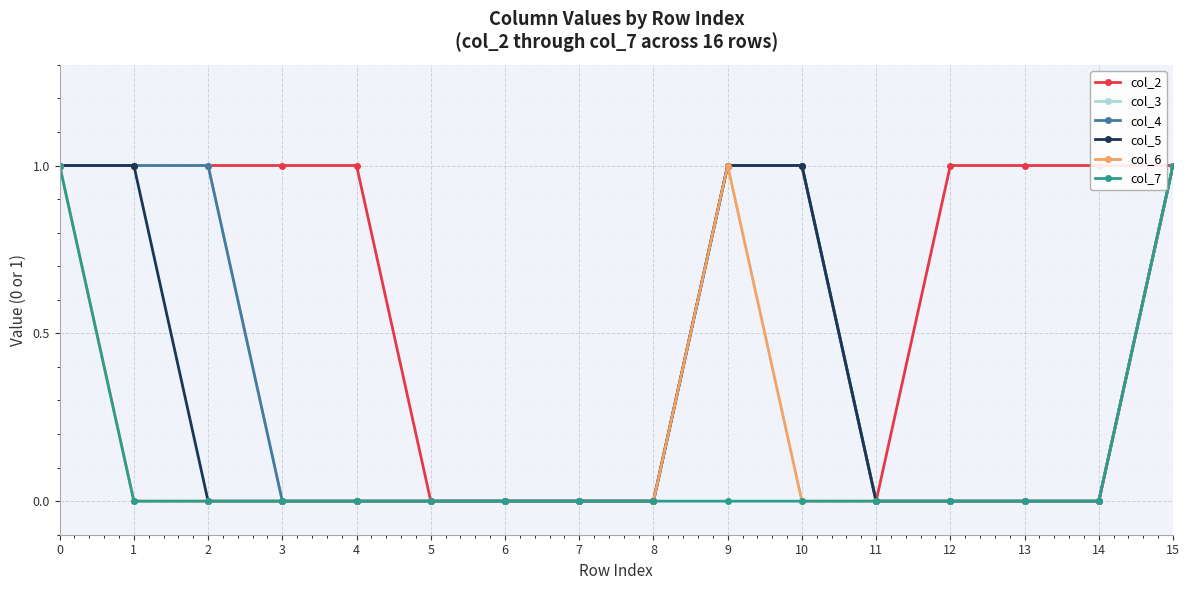

True or false: col_5 and col_4 cross at least once.

False